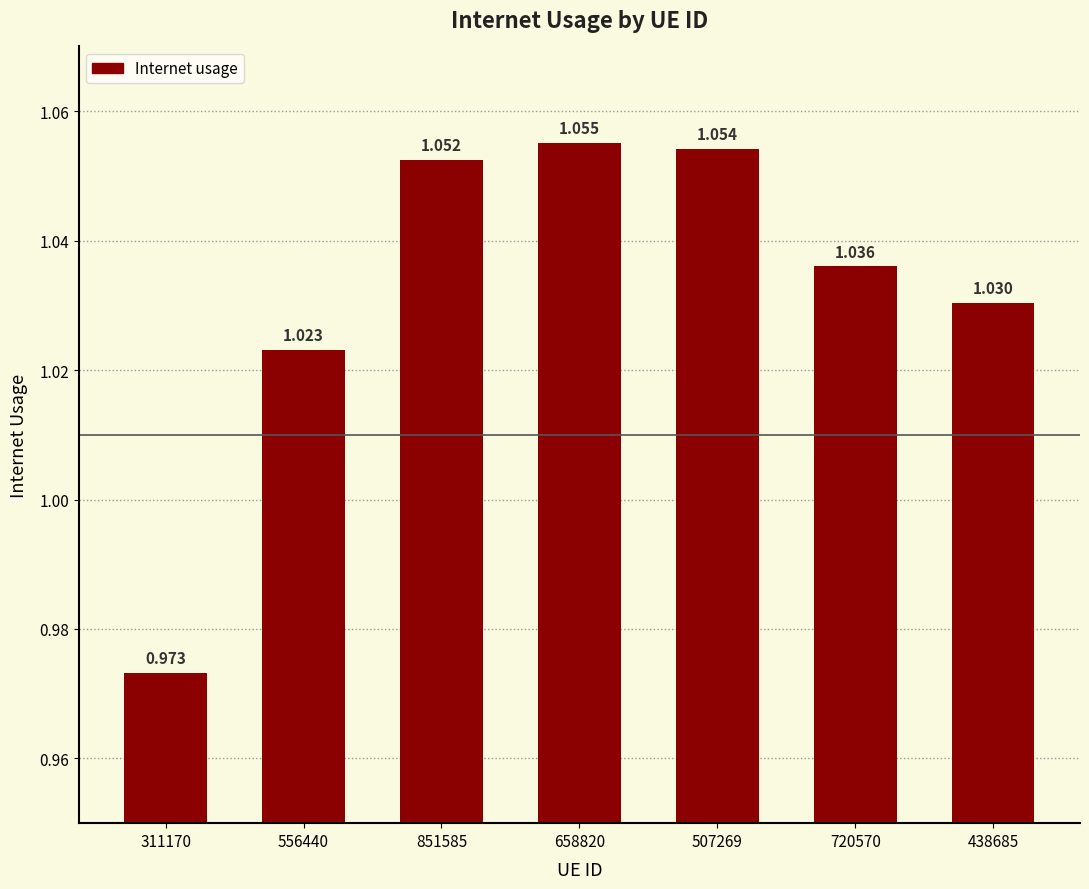

What is the label of the 6th bar from the left?

720570